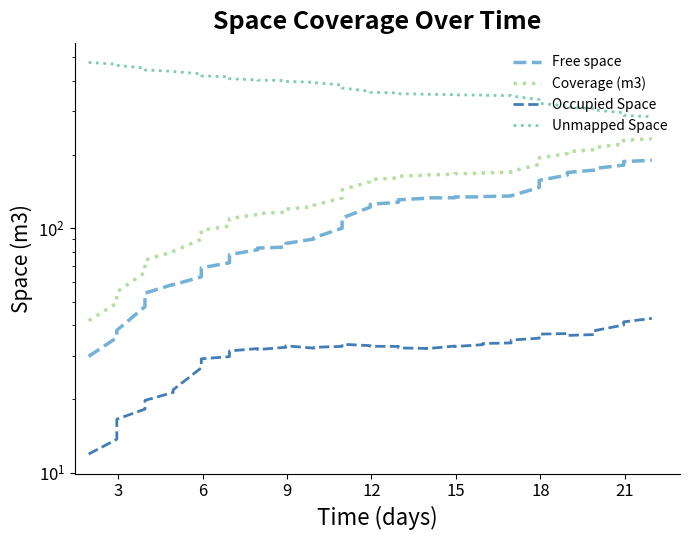

How many lines are shown in the chart?

4